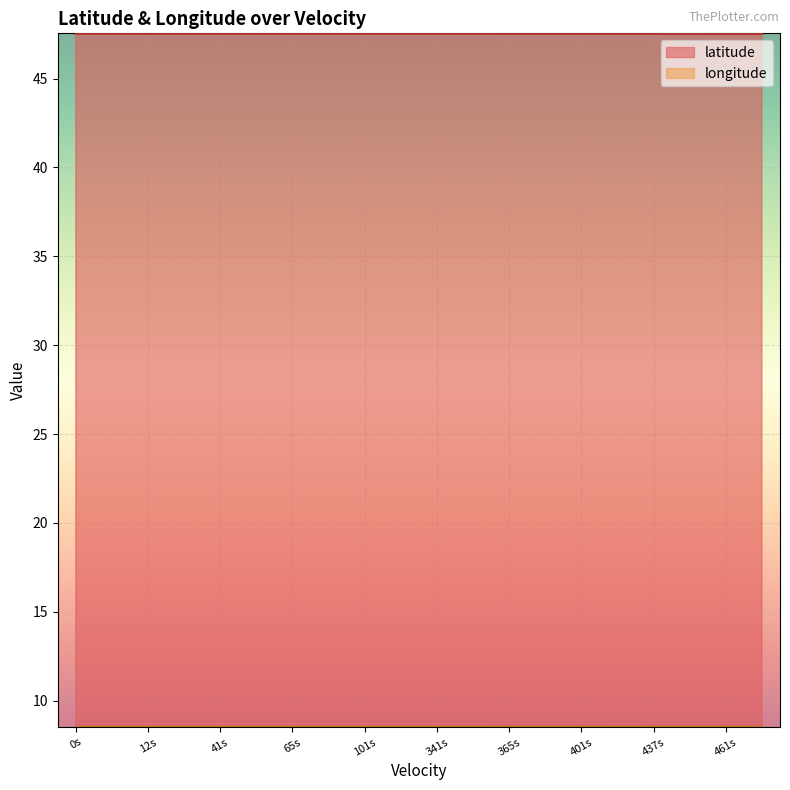

How many interior local peaks does the longitude series have?

2